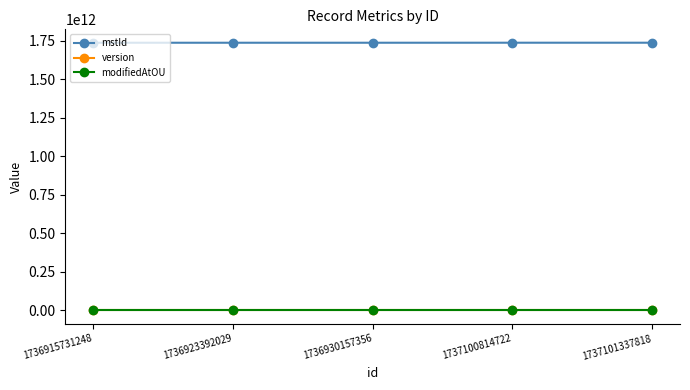

What is the spread (max minus min) of values at 1737101337818?

1737101337817